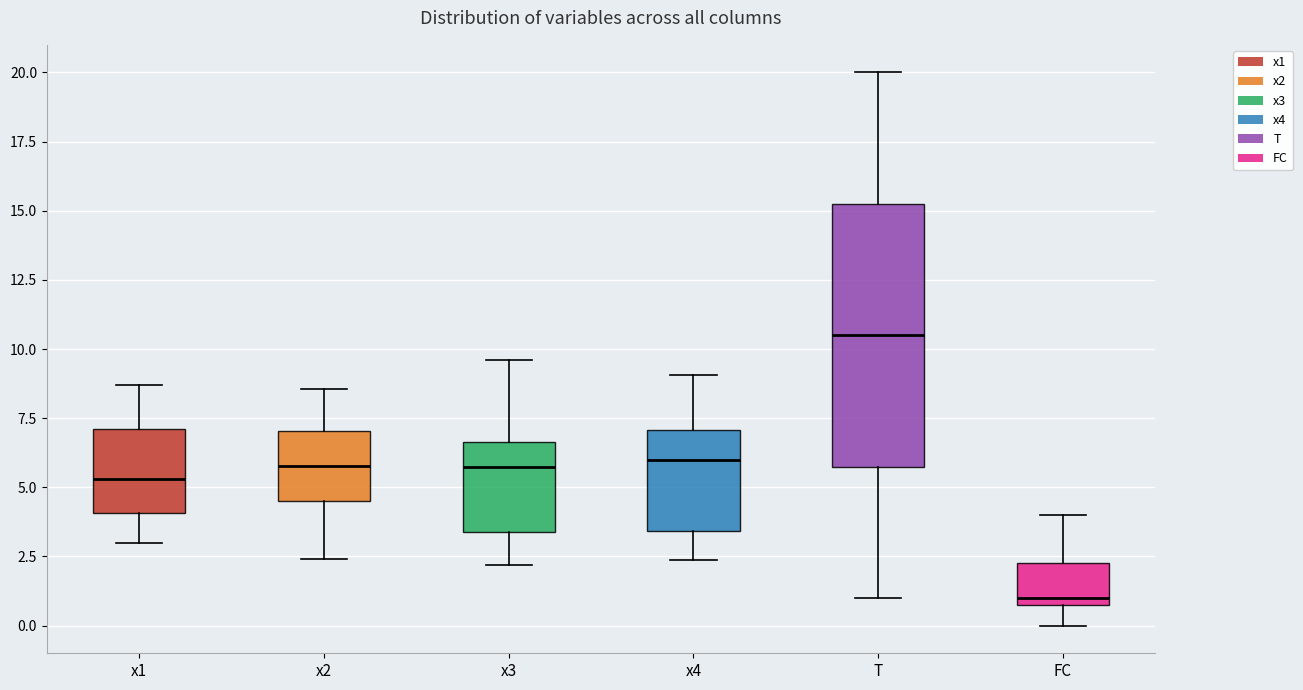

Comparing the boxes themselves (not the whiskers), which one is the tallest?

T